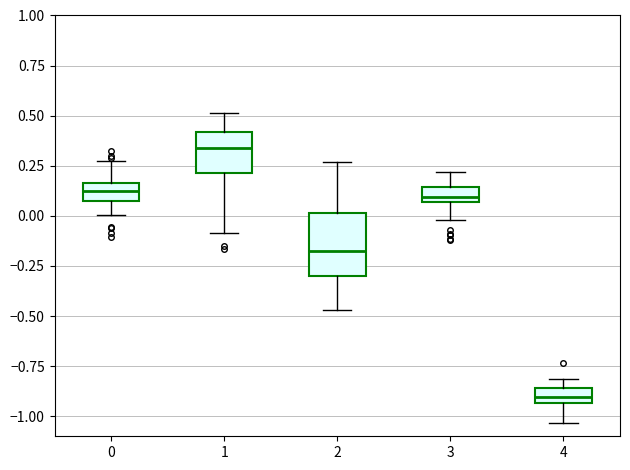

Which box is the tallest, from its lower edge to its upper edge?

2